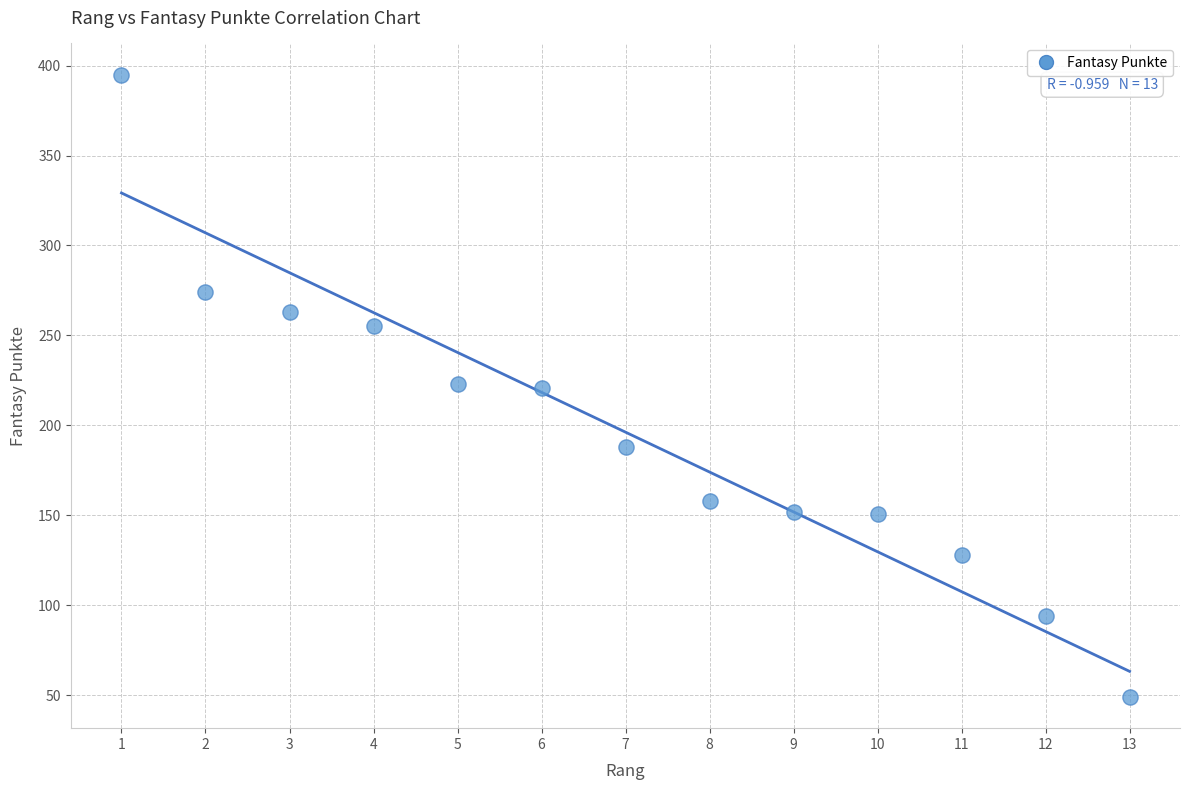

What is the range of Y values (max minus min)?

346